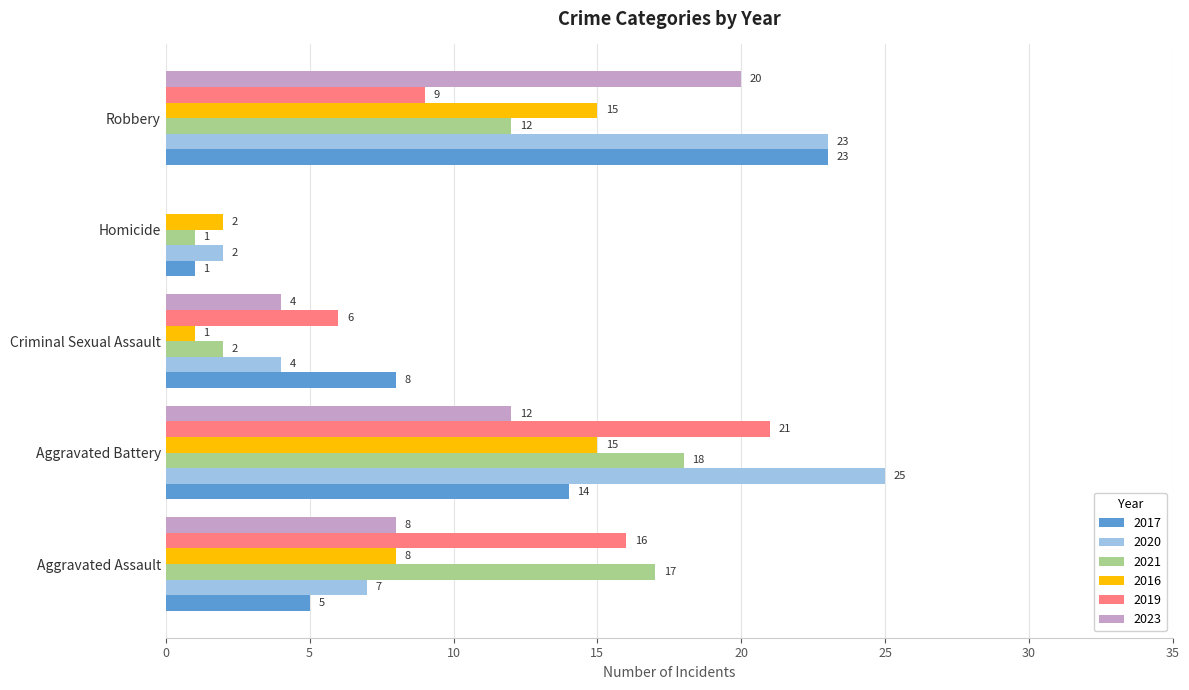

Where is 2019 nearest to the value 10?

Robbery